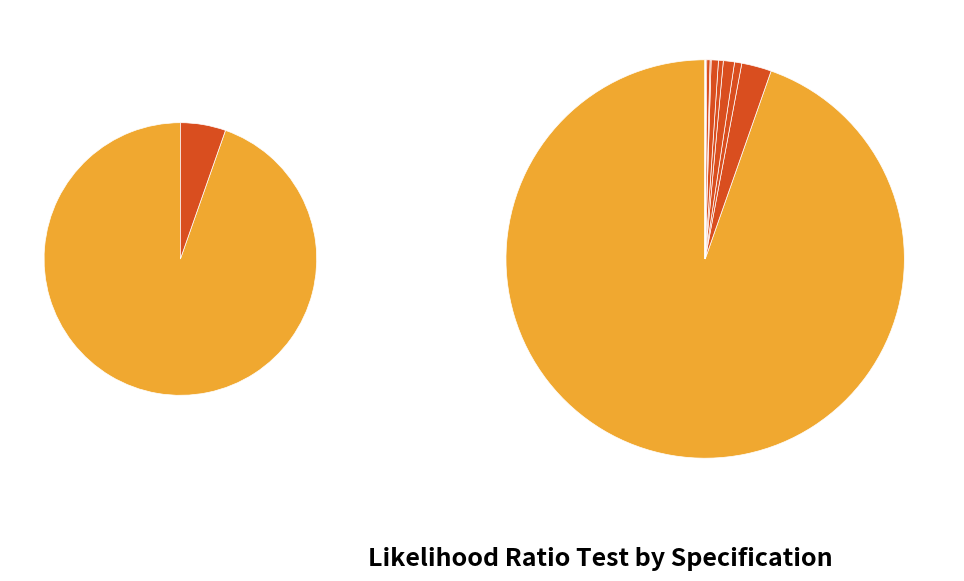

Is there any slice that represents more than half of the pie?

Yes